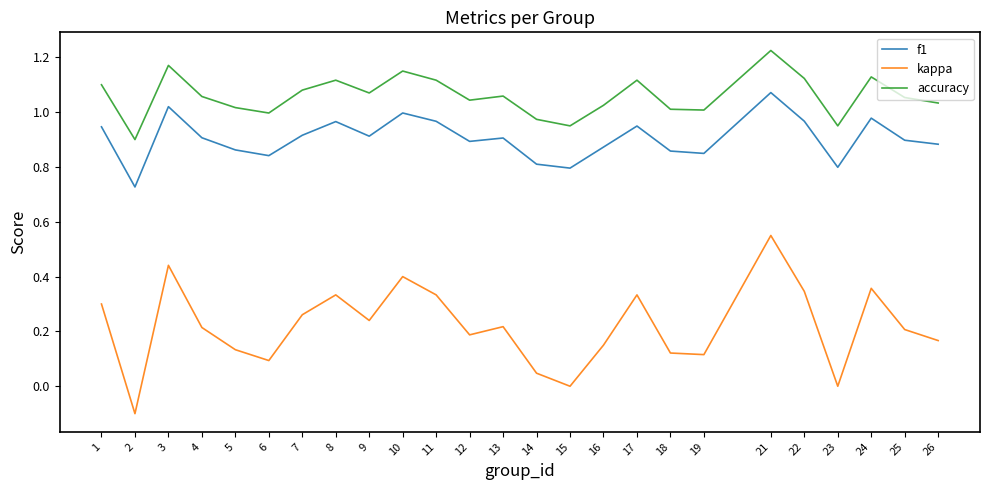

True or false: accuracy and f1 cross at least once.

False